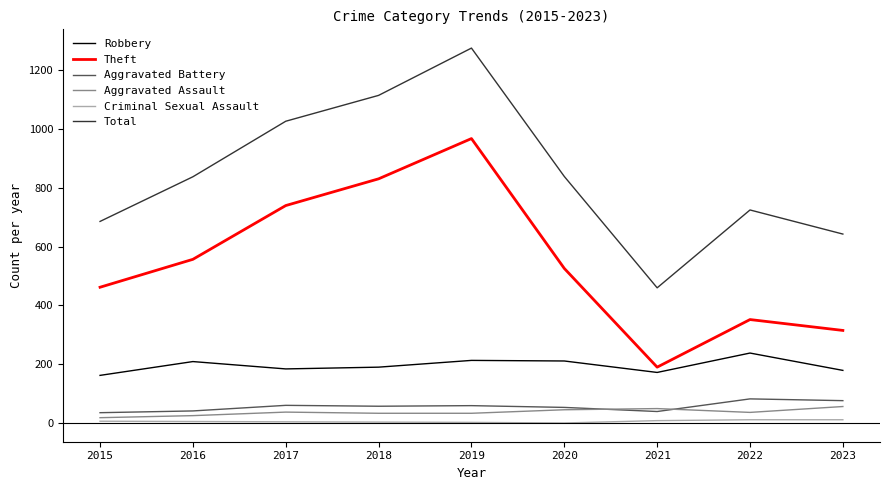

What is the maximum value for Theft?

968